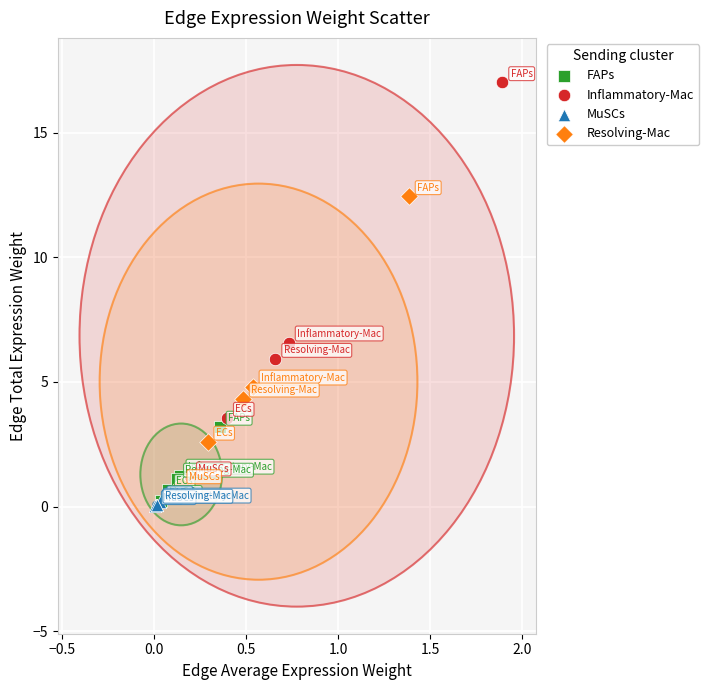

Which series reaches the minimum Y coordinate?

MuSCs